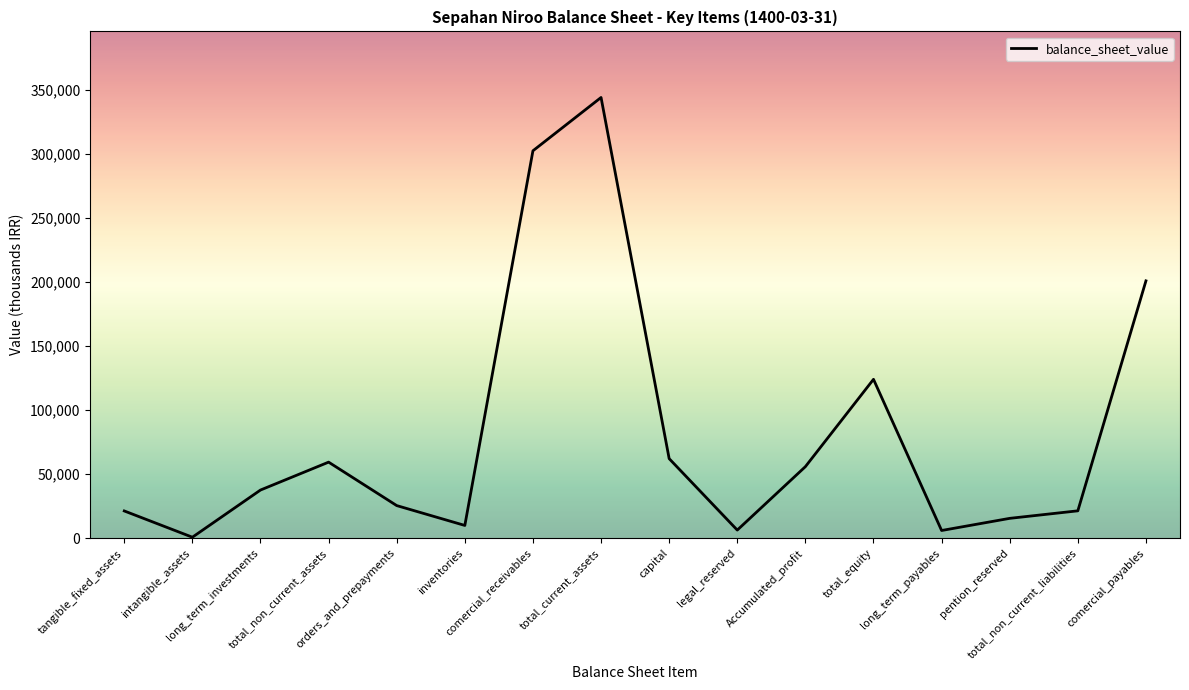

At which label is the value closest to 172344?

comercial_payables